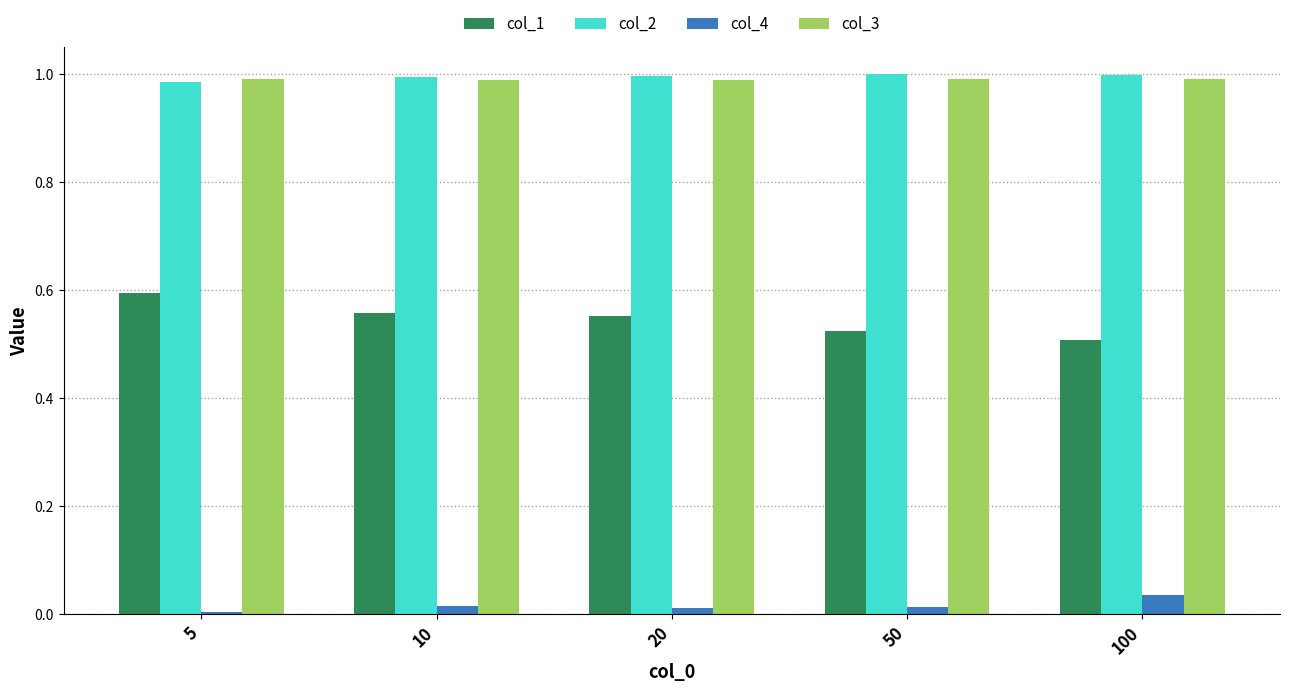

Is it true that col_3 equals 1.0 at 5?

True